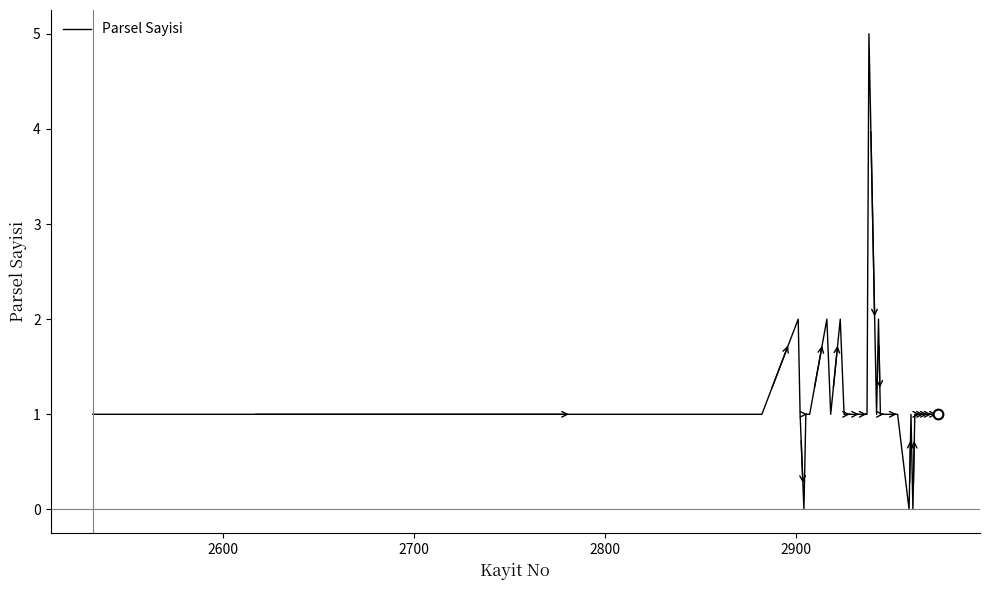

What is the difference between the maximum and minimum values?

5